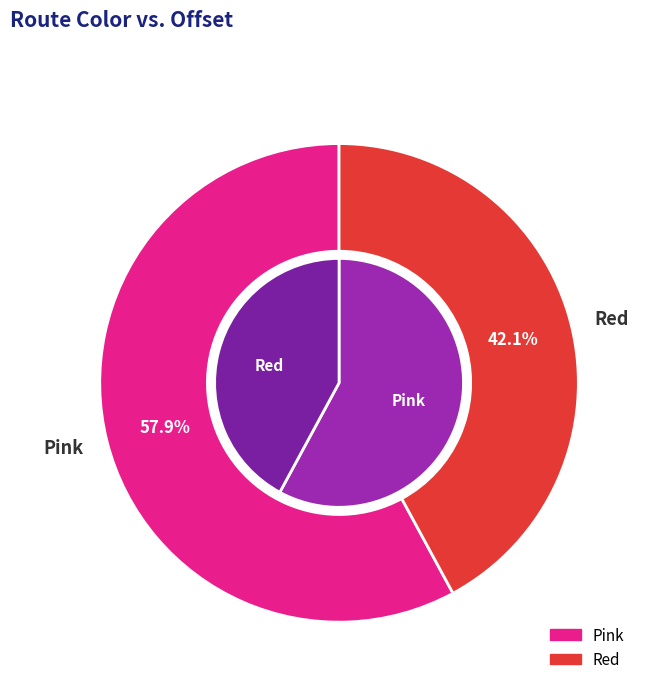

To the nearest percent, what is the average slice percentage?

50%